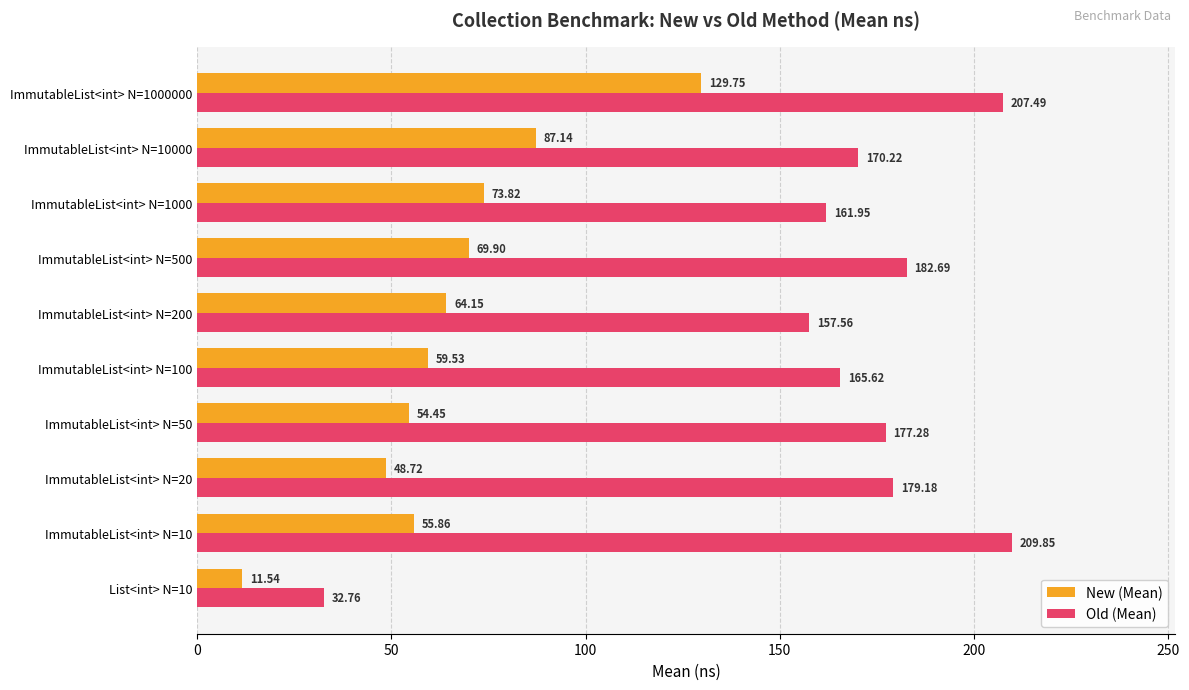

What is the difference between the maximum and minimum values in the New (Mean) series?

118.2